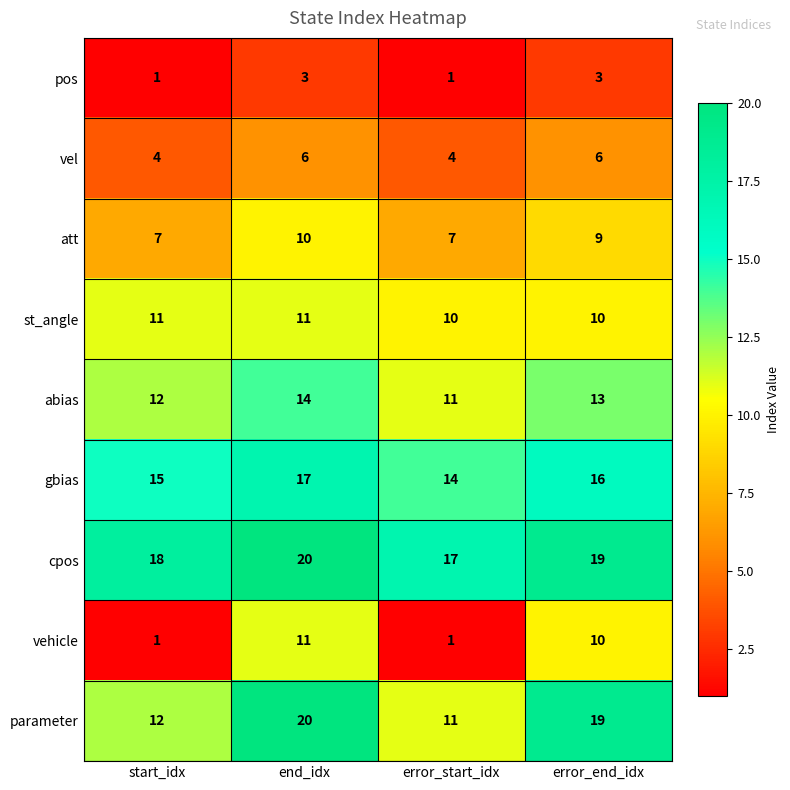

What is the maximum value shown in the chart?

20